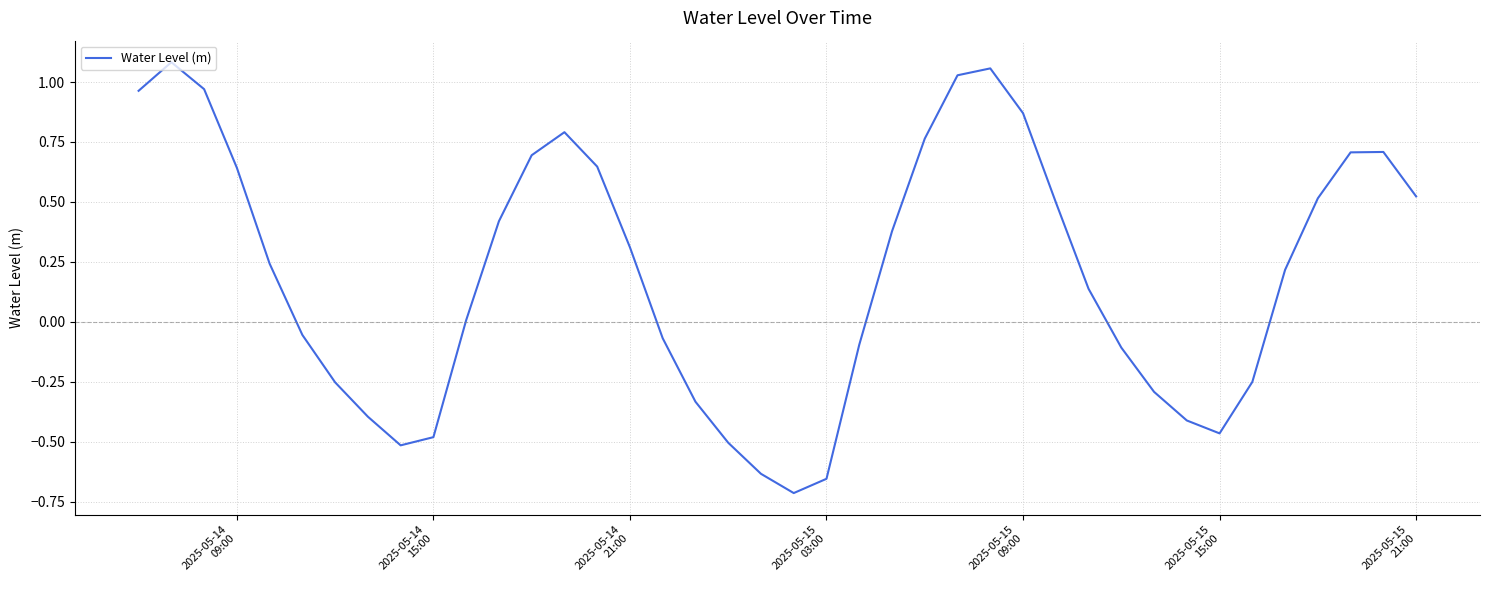

What is the difference between the maximum and minimum values?

1.8